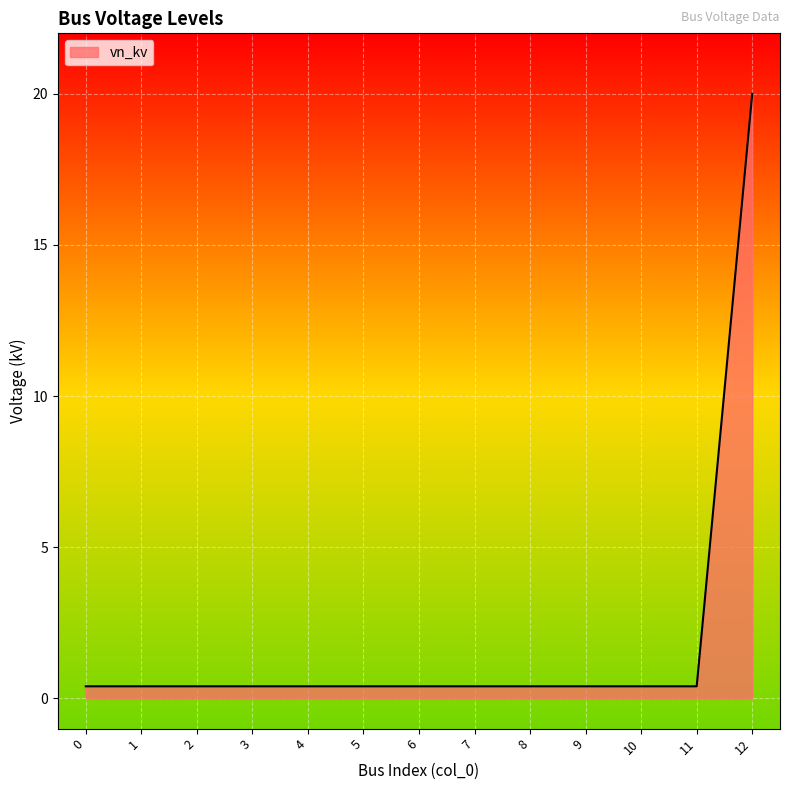

Is it true that the value at 10 is 0.4?

True